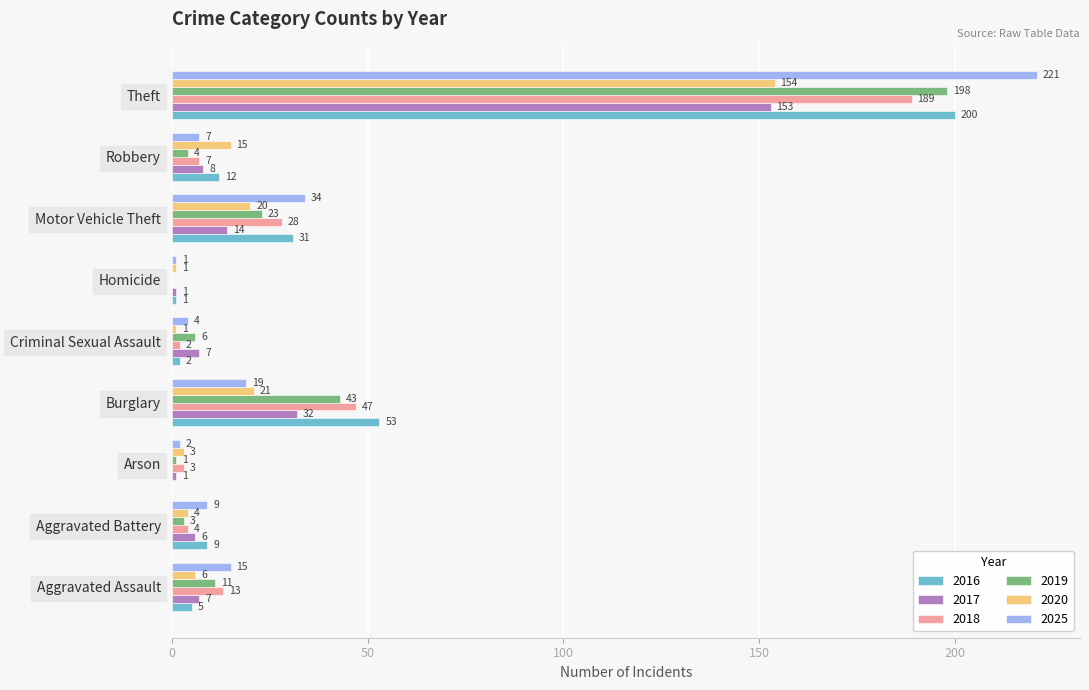

Which series changed the most between Arson and Homicide?

2018